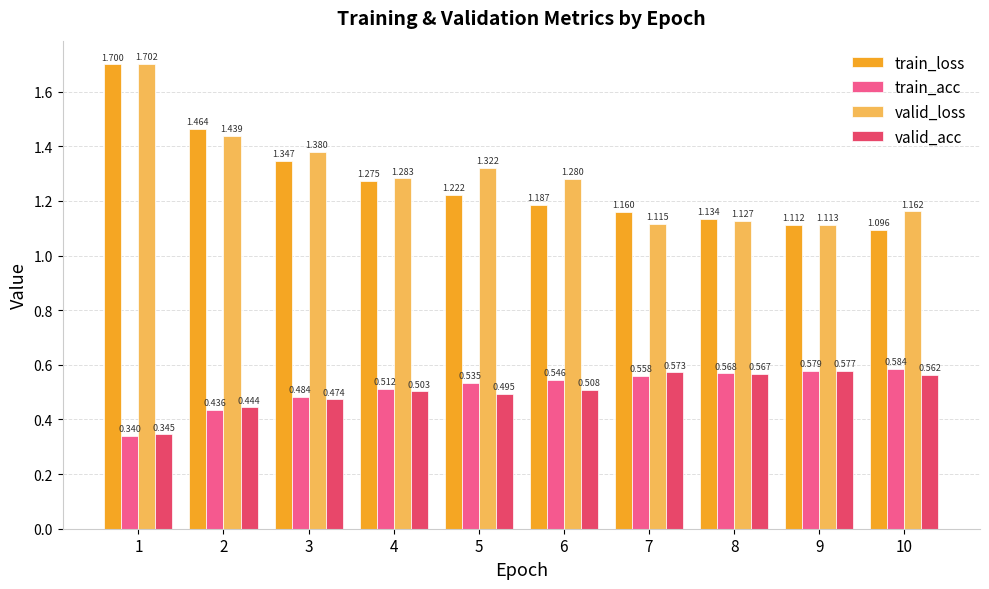

Is the value of train_acc at 4 greater than the value of valid_loss at 6?

No